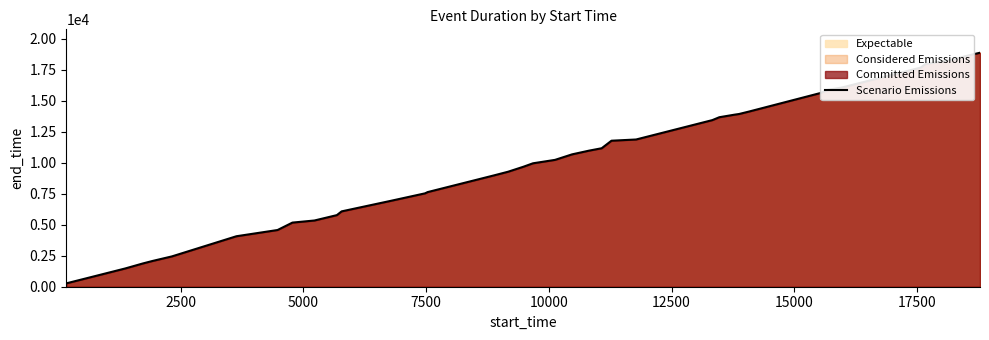

Does the chart have visible grid lines?

No